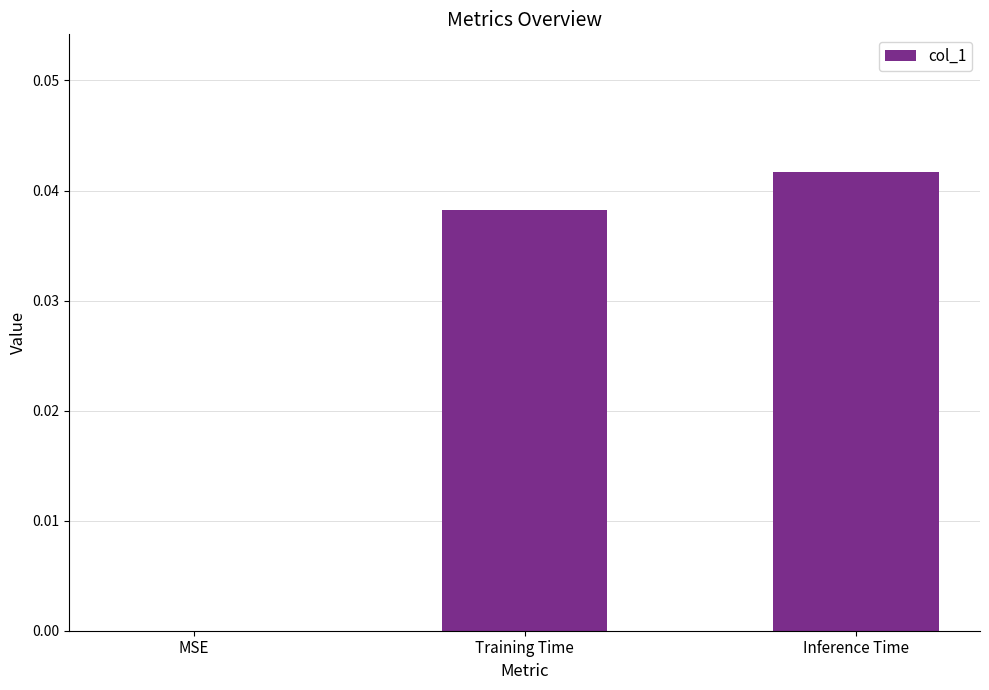

Which has a higher value, MSE or Training Time?

Training Time